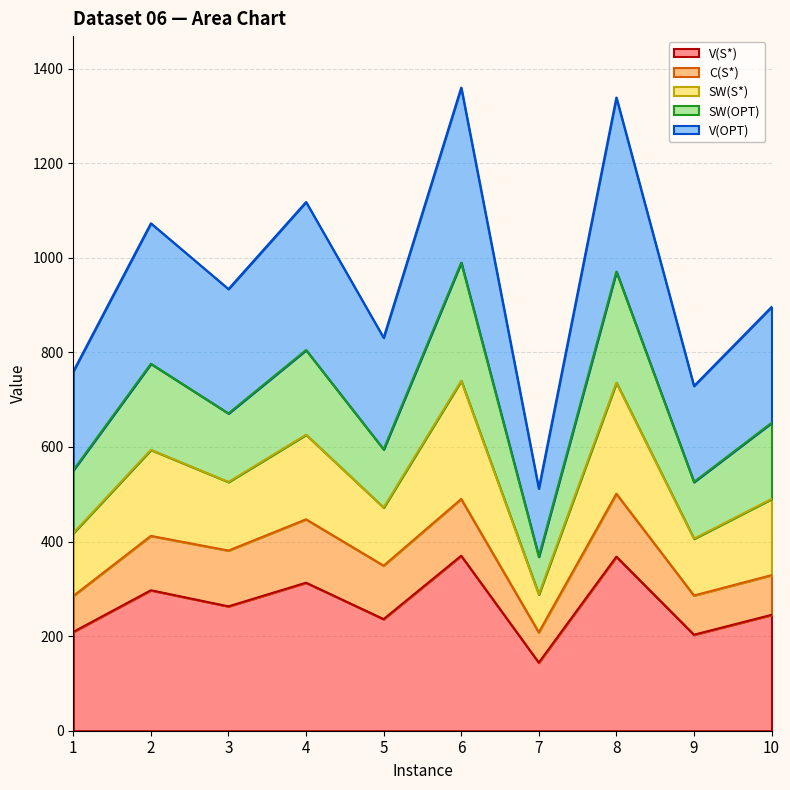

Does the chart have visible grid lines?

Yes